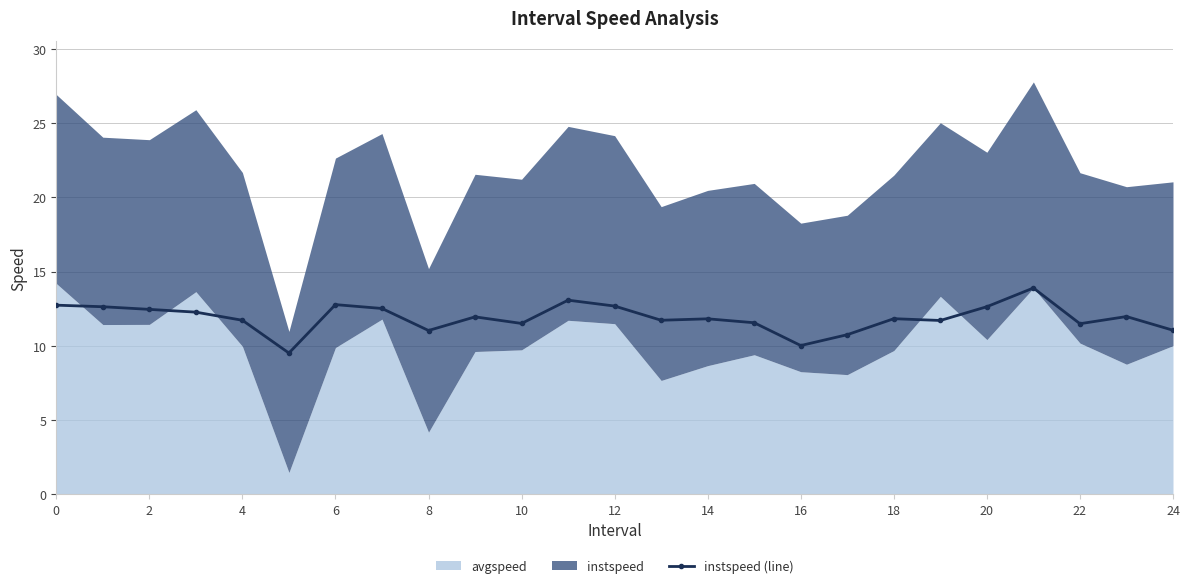

The chart shows a value of 7.1 at 24. True or false?

False